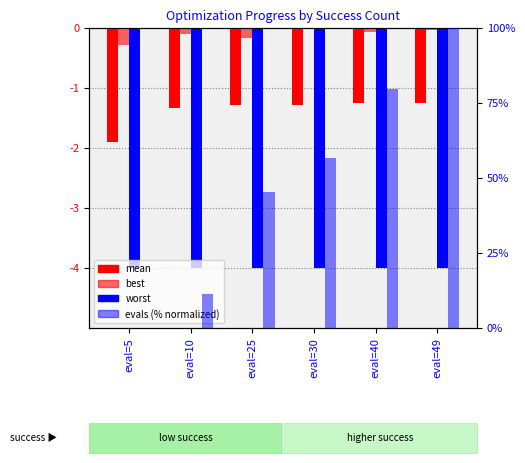

The value of evals (% normalized) at eval=5 is 0.0. True or false?

True